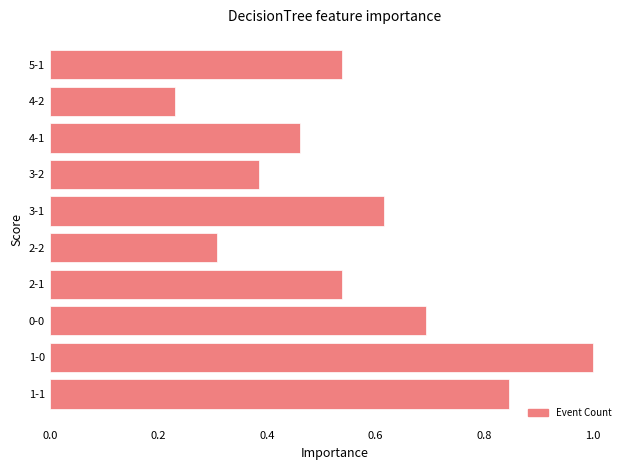

Which label corresponds to the smallest value in the chart?

4-2